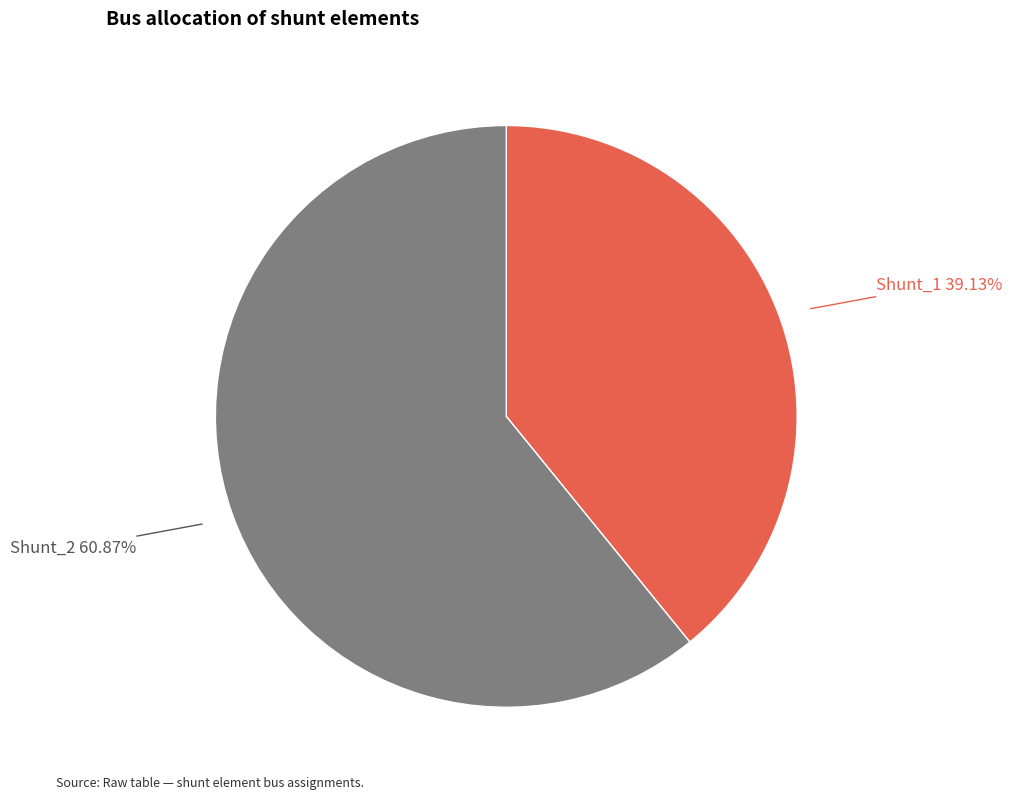

Does any single category account for the majority?

Yes